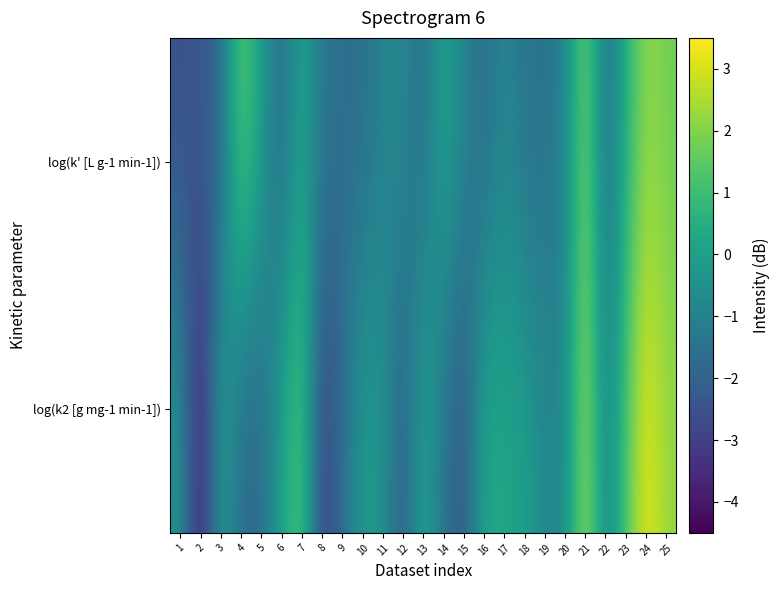

What is the total value across all series at 17?

-0.6